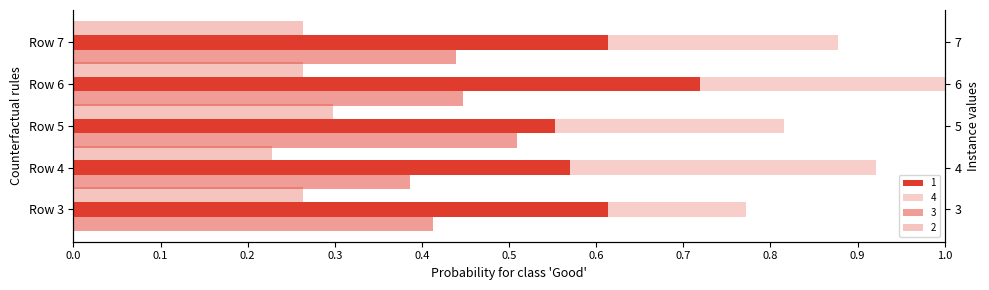

Reading left to right, what are all the values shown in this chart?

1: 0.6	0.6	0.6	0.7	0.6
2: 0.3	0.2	0.3	0.3	0.3
3: 0.4	0.4	0.5	0.4	0.4
4: 0.8	0.9	0.8	1.0	0.9